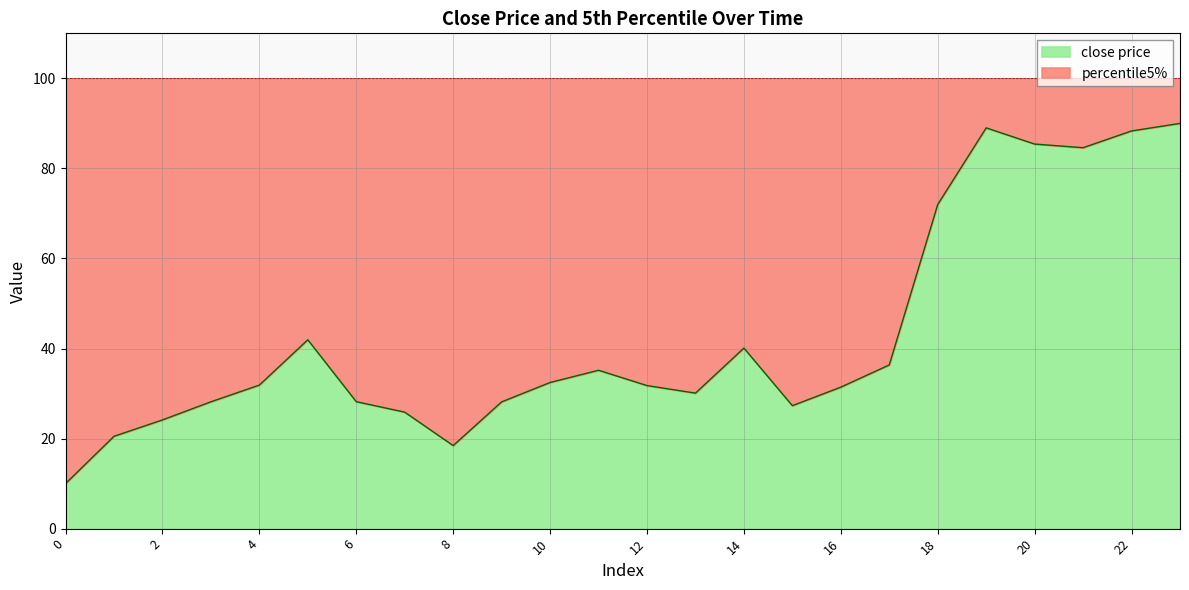

What is the greatest value displayed?

90.0